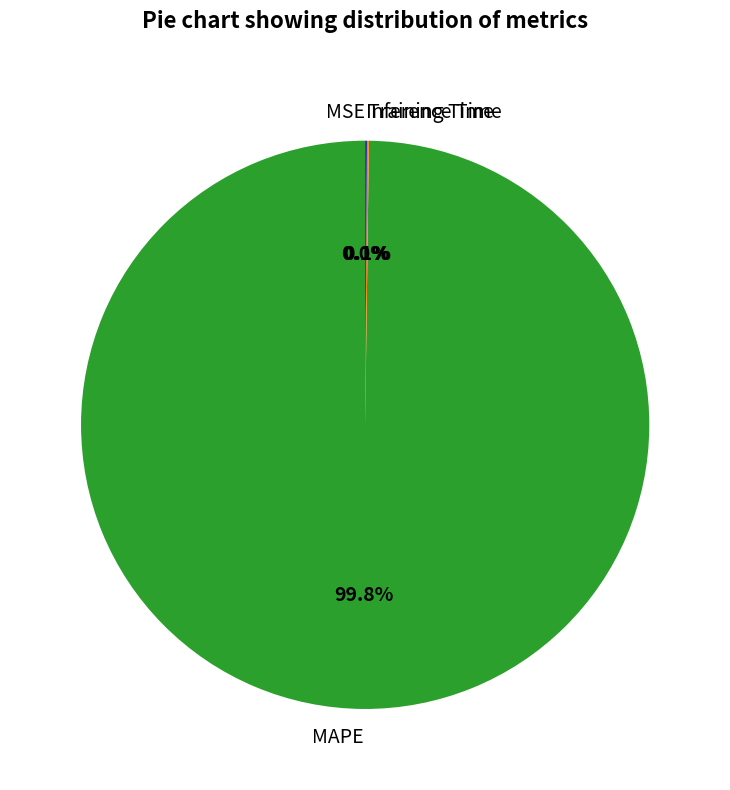

What is the largest slice in the pie chart?

MAPE